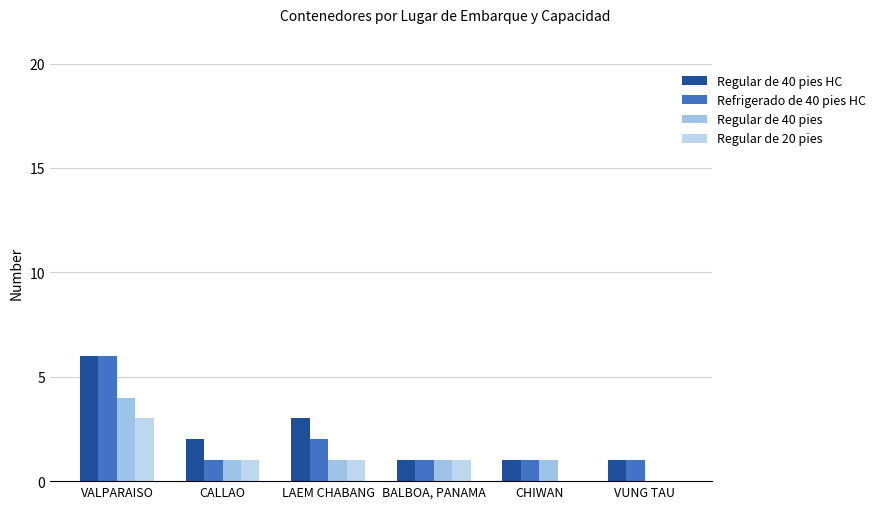

The Regular de 20 pies series shows 1 at VALPARAISO. True or false?

False